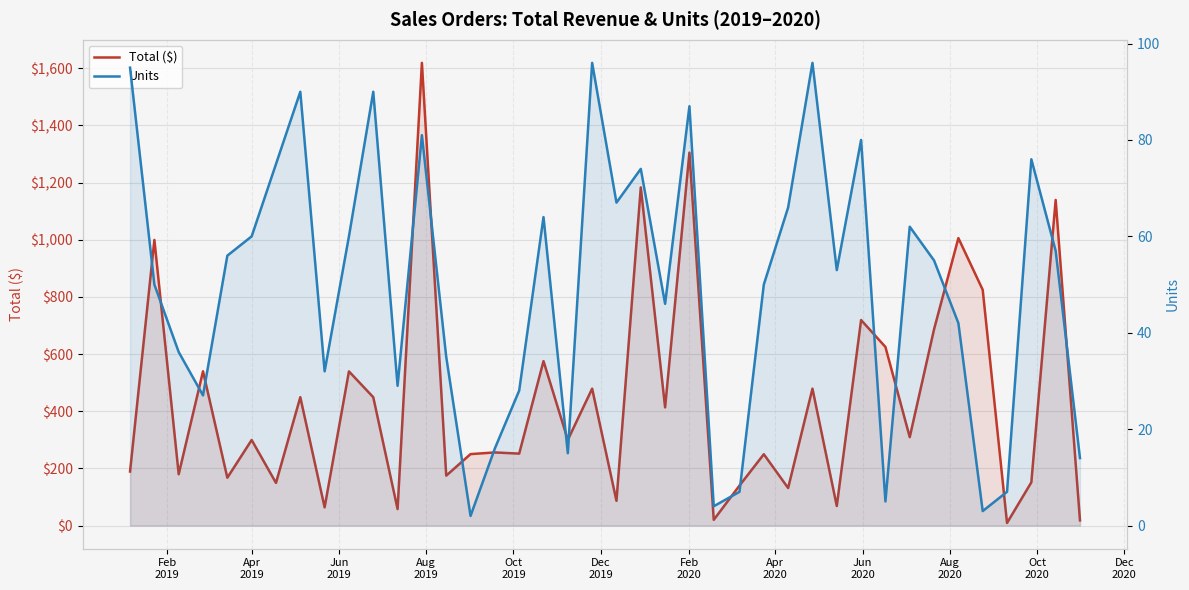

How many values in the Units series exceed 55?

19